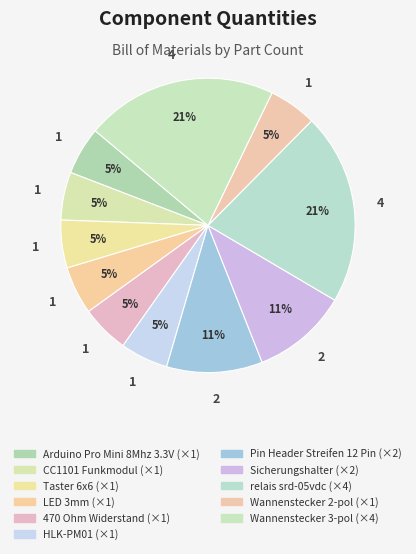

To the nearest percent, what is the combined percentage of Sicherungshalter and Wannenstecker 3-pol?

32%